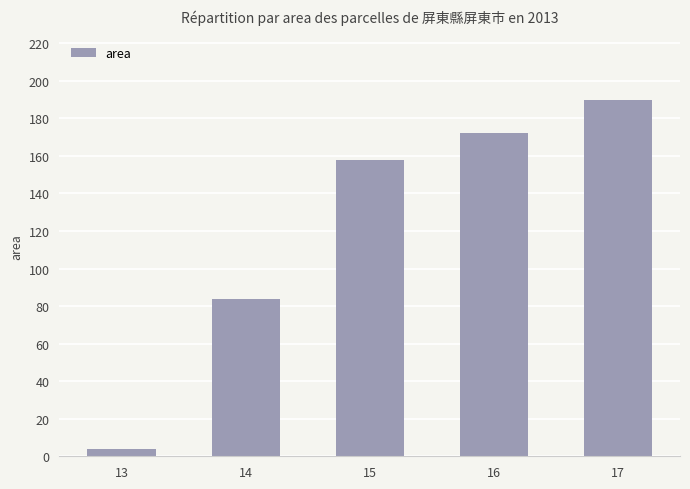

What is the minimum value shown in the chart?

4